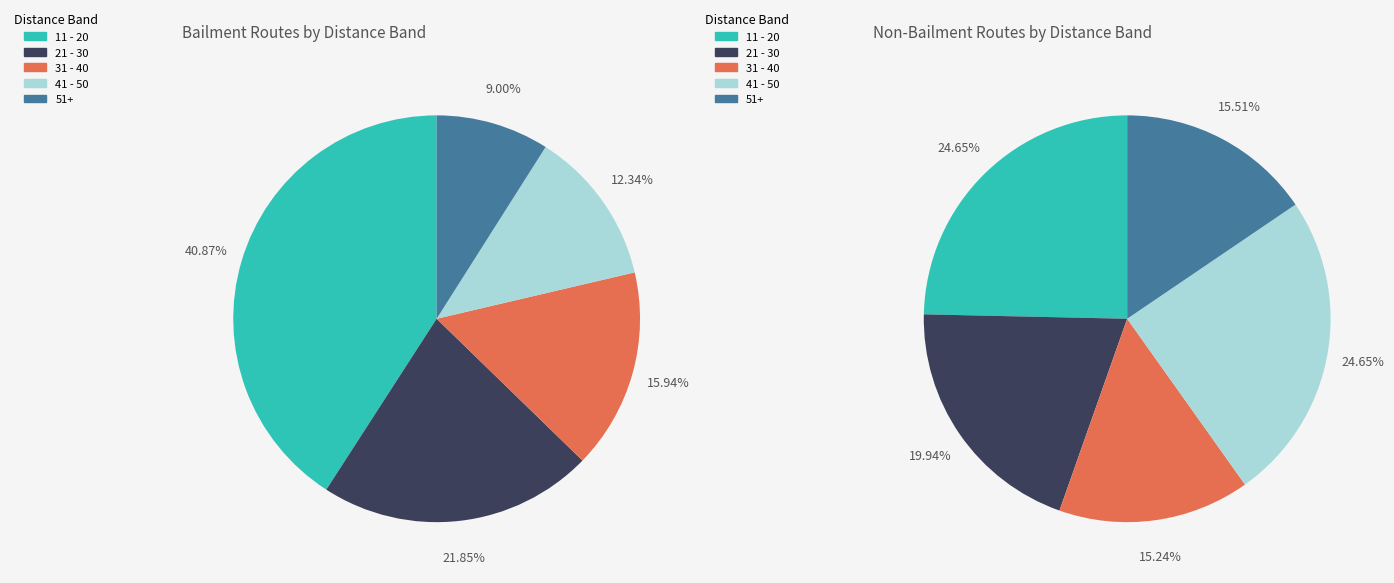

Do 11 - 20 and 0 - 10 together represent more than half of the pie?

No